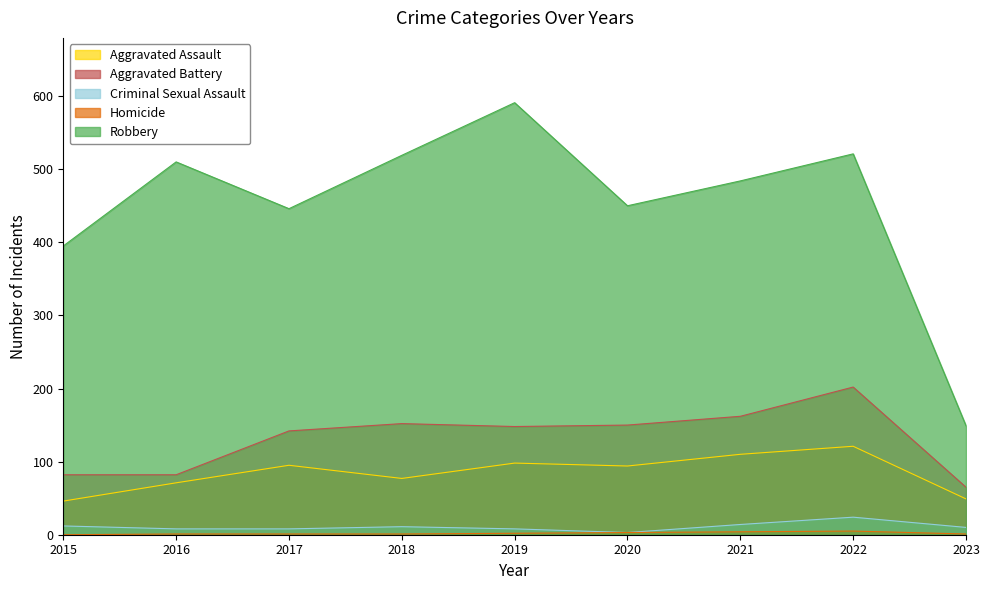

At which category does Robbery reach its first local peak?

2016